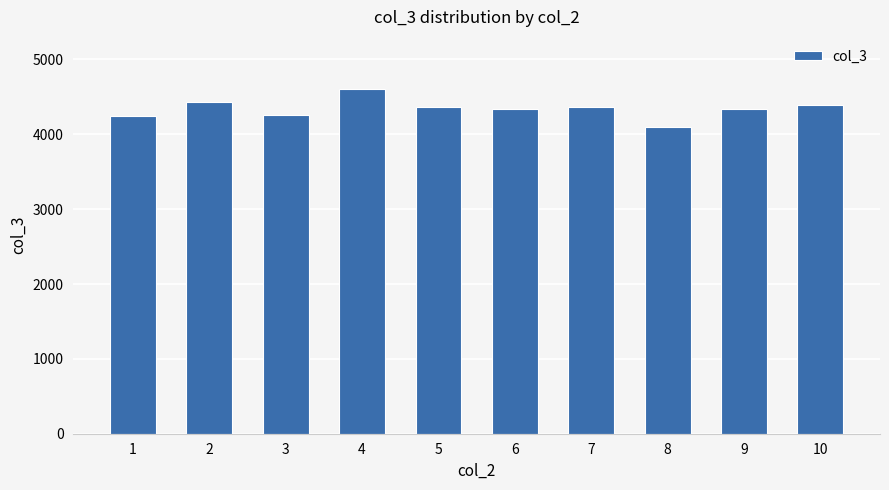

What is the smallest value displayed?

4098.8